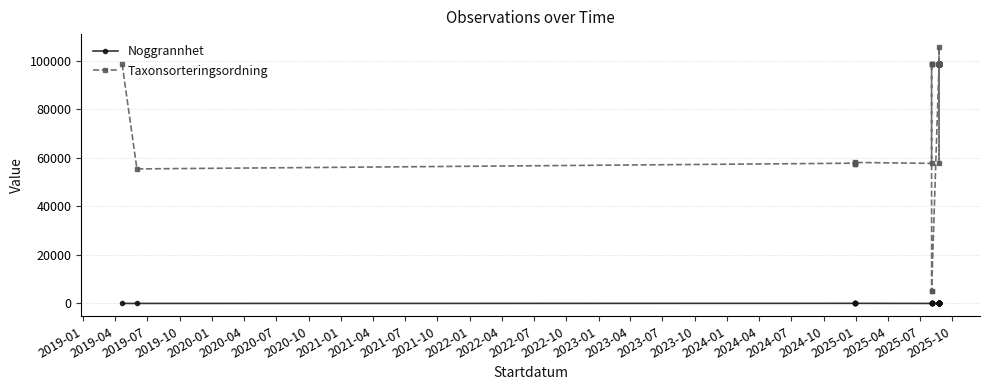

Rank the series by their average value, from lowest to highest.

Noggrannhet, Taxonsorteringsordning